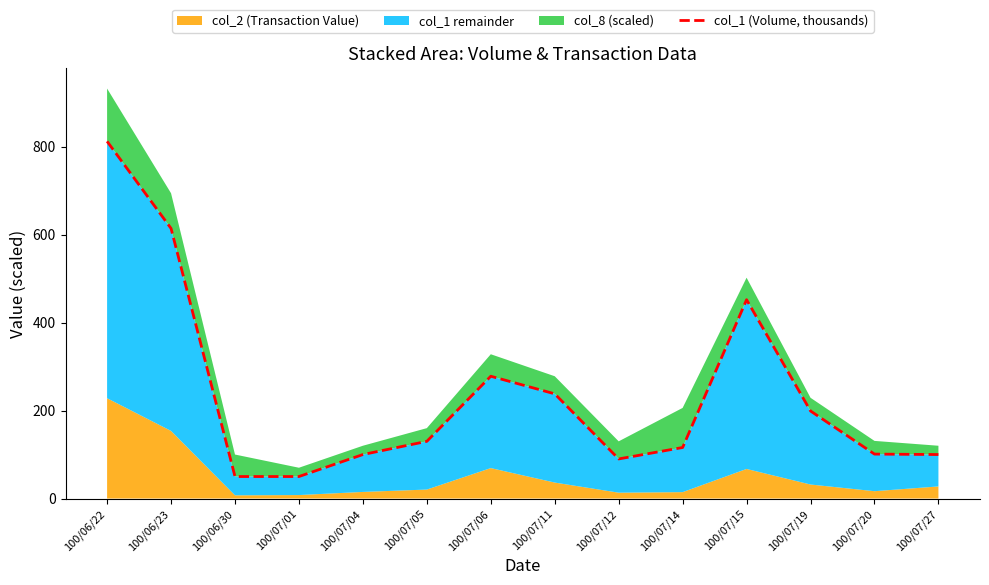

What position from the right is 100/07/06?

8